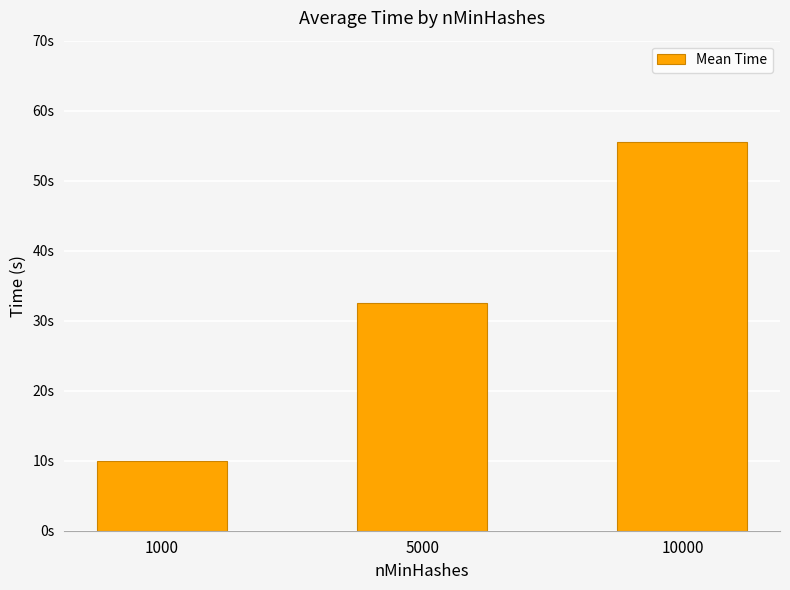

List the labels in order of value, largest first.

10000, 5000, 1000